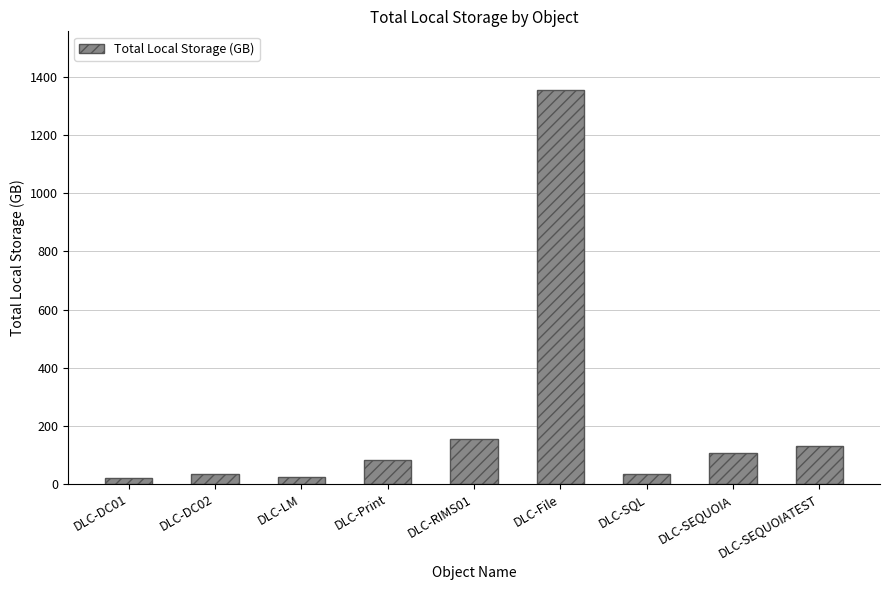

What is the value of the 2nd bar from the left?

35.4